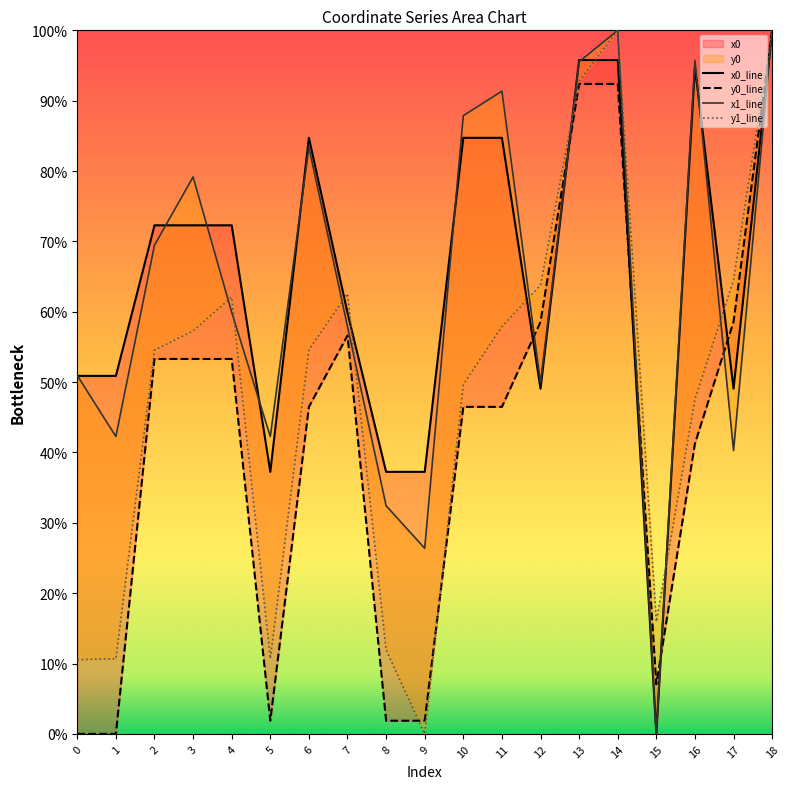

What is the value of the x0_line point at the 14th from the left?

95.8